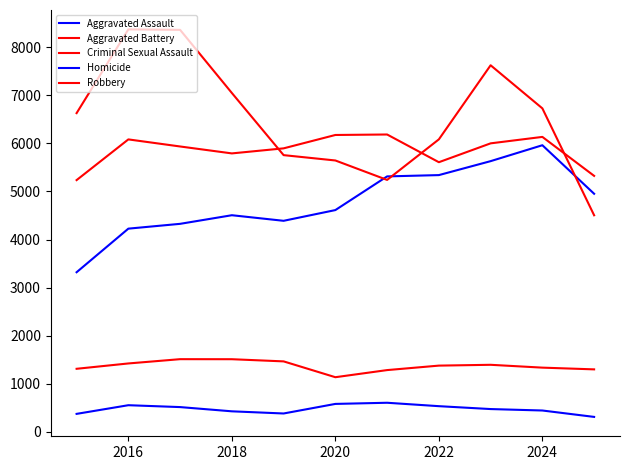

What is the maximum value for Homicide?

607